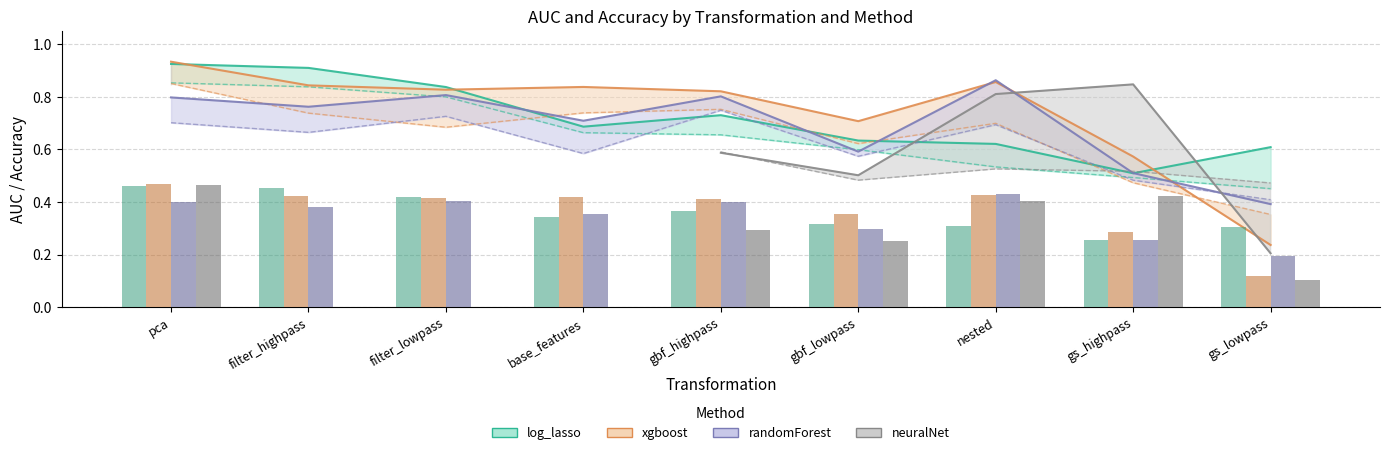

What is the sum of the log_lasso_Accuracy values at gs_highpass and pca?

1.3